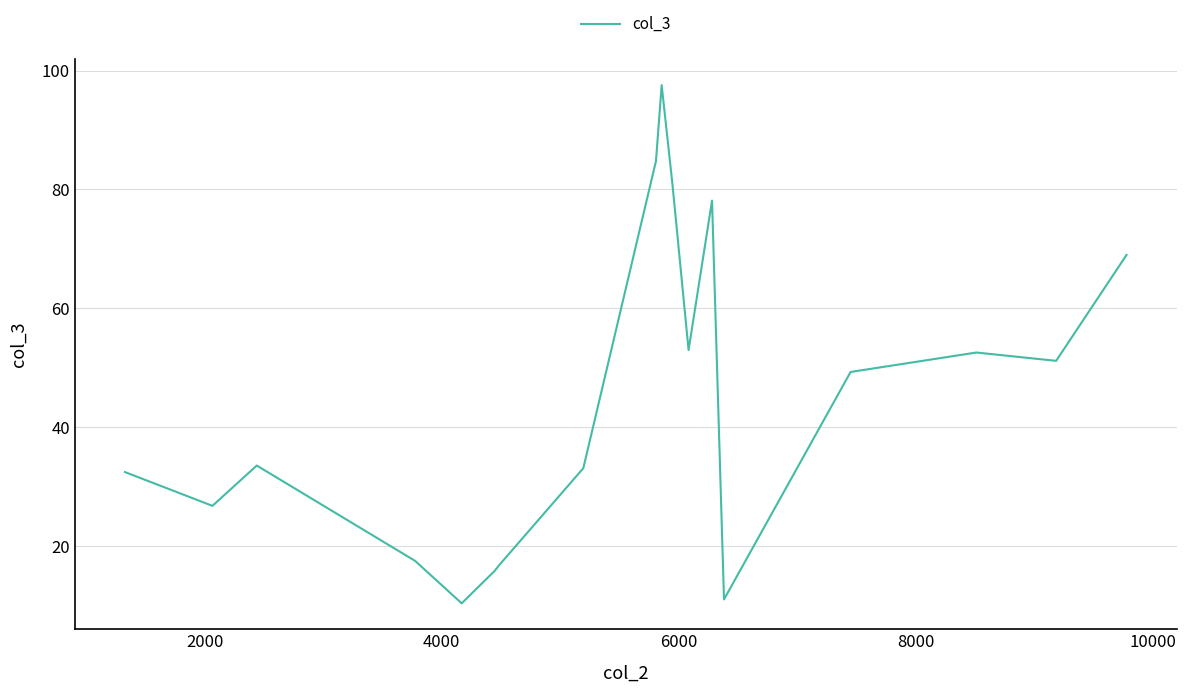

How many lines are shown in the chart?

1